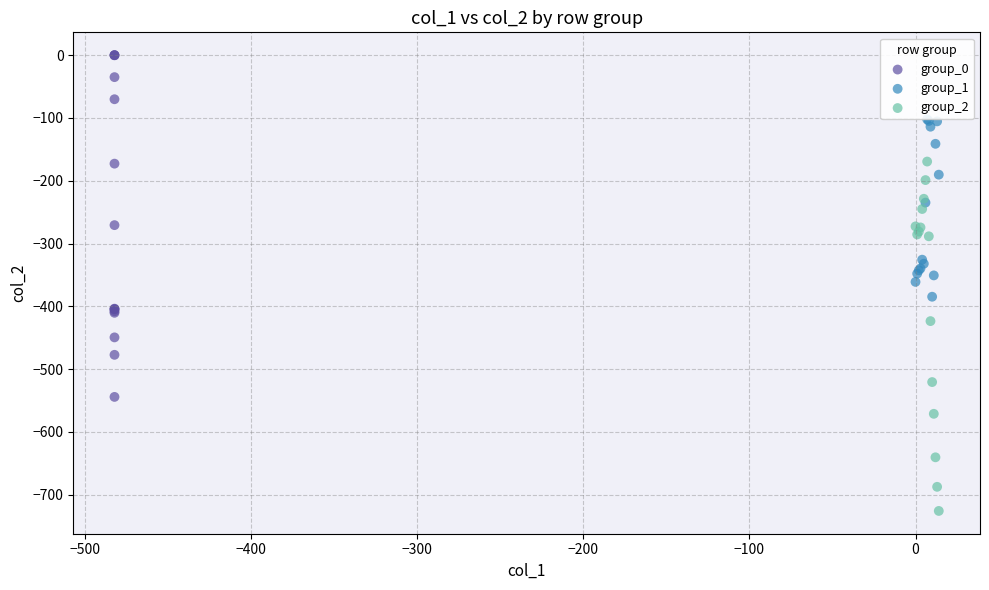

Which series has the largest Y range (max minus min)?

group_2